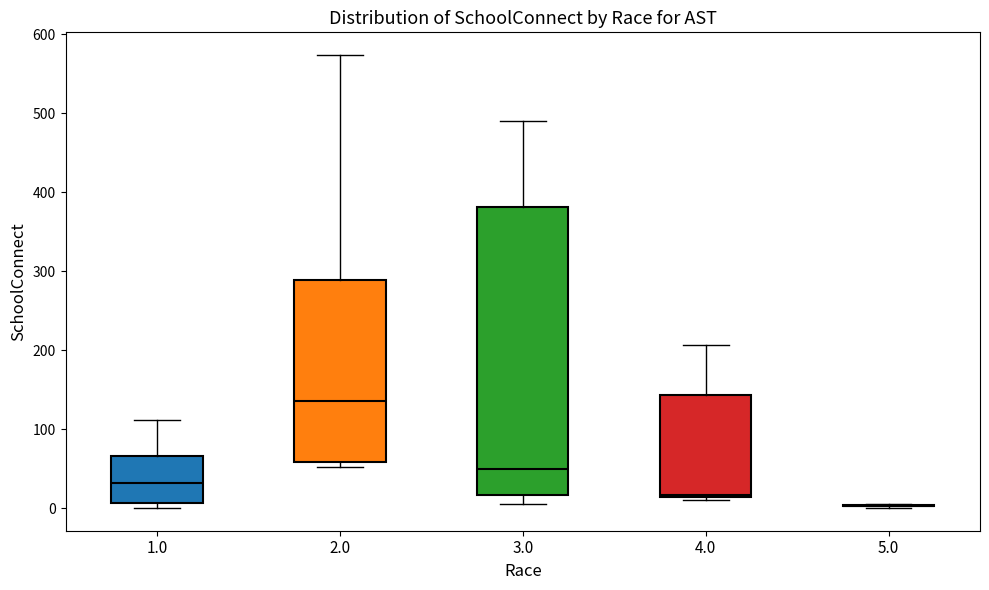

Where is the lower edge of the box at x = 4.0 on the y-axis? The values are not printed on the chart, so give them approximately, as read against the axis.

10